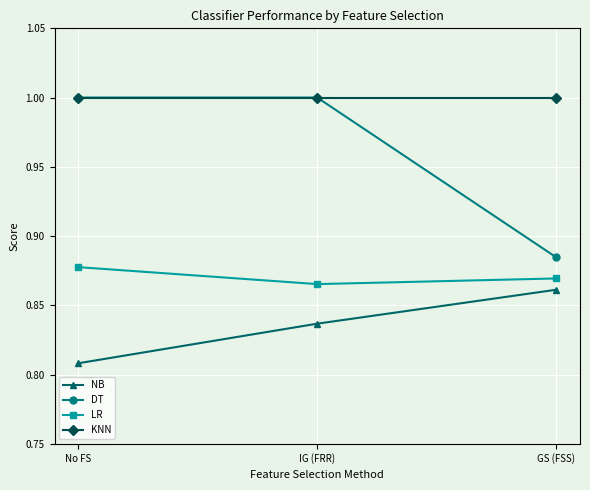

What is the difference between the highest and lowest values at No FS?

0.2